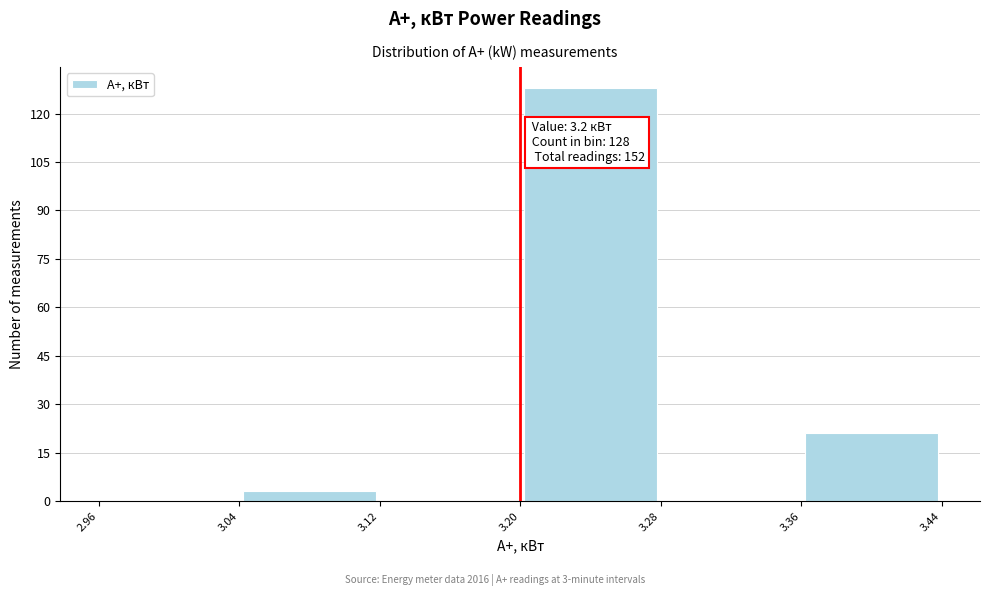

Which range on the x-axis has the tallest bar?

3.20 to 3.28